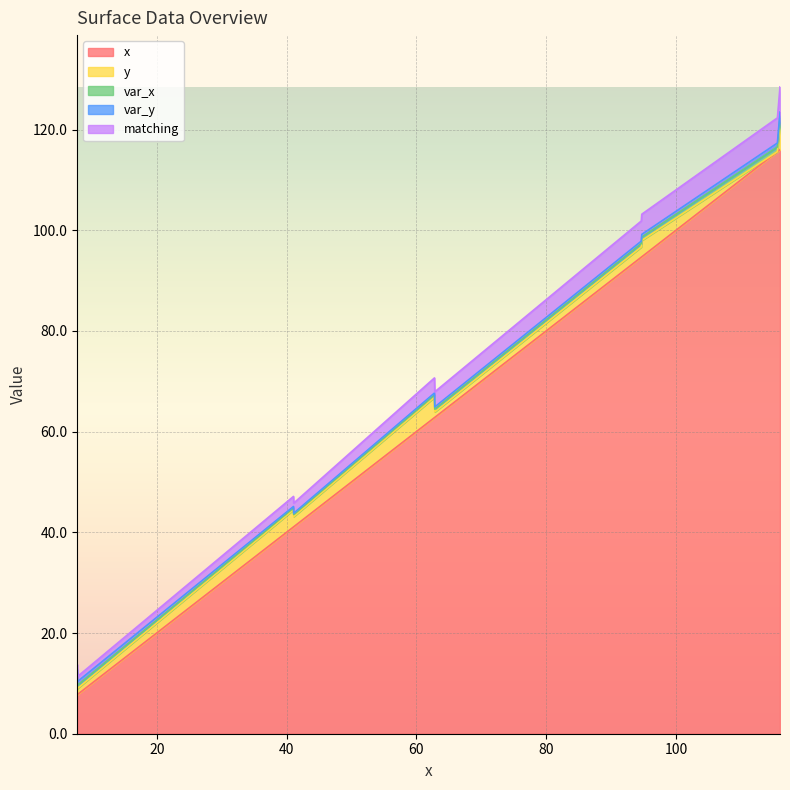

True or false: matching and x intersect in this chart.

False